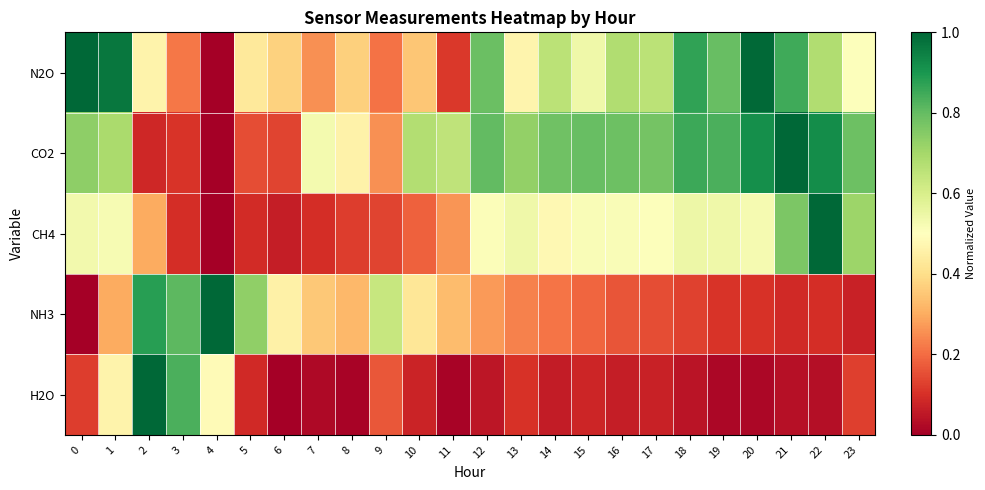

Reading left to right, transcribe all the data shown in this chart.

N2O: 0=1.0	1=1.0	2=0.5	3=0.2	4=0.0	5=0.4	6=0.4	7=0.3	8=0.4	9=0.2	10=0.3	11=0.1	12=0.8	13=0.5	14=0.7	15=0.5	16=0.7	17=0.7	18=0.9	19=0.8	20=1.0	21=0.8	22=0.7	23=0.5
CO2: 0=0.7	1=0.7	2=0.1	3=0.1	4=0.0	5=0.2	6=0.1	7=0.5	8=0.5	9=0.3	10=0.7	11=0.7	12=0.8	13=0.7	14=0.8	15=0.8	16=0.8	17=0.8	18=0.9	19=0.8	20=0.9	21=1.0	22=0.9	23=0.8
CH4: 0=0.5	1=0.5	2=0.3	3=0.1	4=0.0	5=0.1	6=0.1	7=0.1	8=0.1	9=0.1	10=0.2	11=0.3	12=0.5	13=0.5	14=0.5	15=0.5	16=0.5	17=0.5	18=0.5	19=0.5	20=0.5	21=0.8	22=1.0	23=0.7
NH3: 0=0.0	1=0.3	2=0.9	3=0.8	4=1.0	5=0.7	6=0.5	7=0.4	8=0.3	9=0.6	10=0.4	11=0.3	12=0.3	13=0.2	14=0.2	15=0.2	16=0.2	17=0.1	18=0.1	19=0.1	20=0.1	21=0.1	22=0.1	23=0.1
H2O: 0=0.1	1=0.5	2=1.0	3=0.8	4=0.5	5=0.1	6=0.0	7=0.0	8=0.0	9=0.2	10=0.1	11=0.0	12=0.0	13=0.1	14=0.1	15=0.1	16=0.1	17=0.1	18=0.0	19=0.0	20=0.0	21=0.0	22=0.0	23=0.1